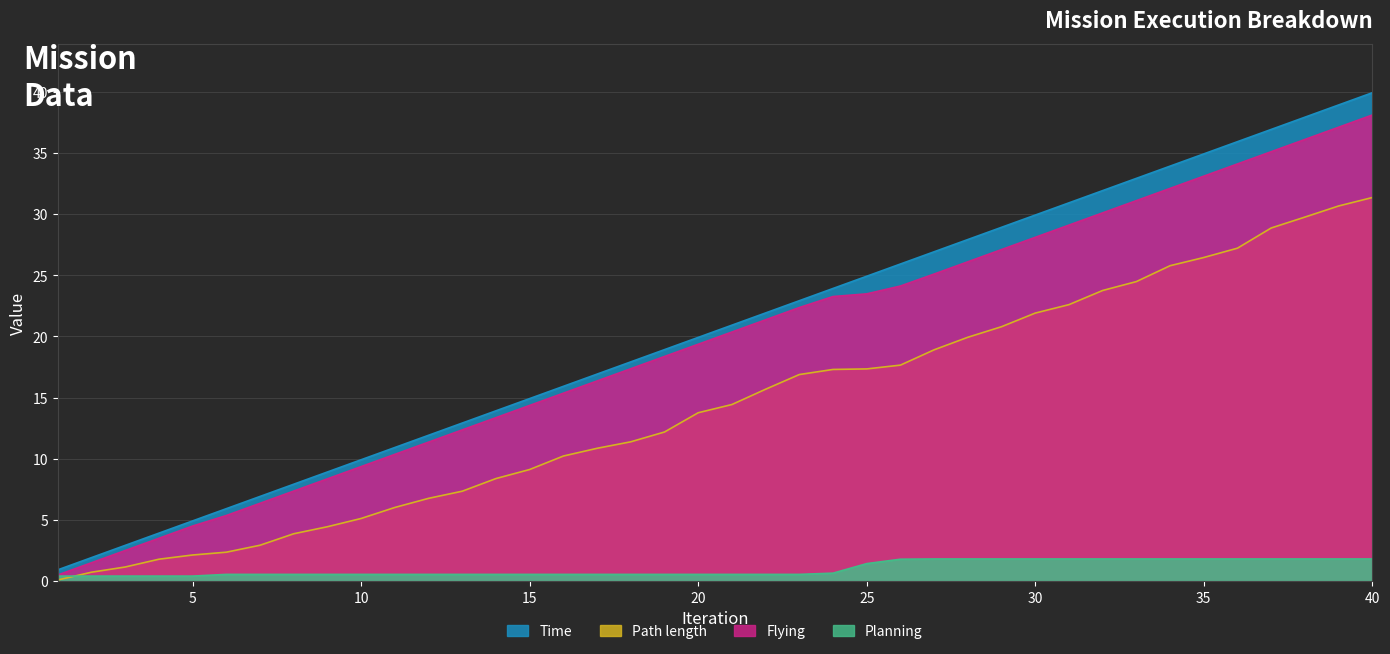

The Time series shows 15.9 at 11. True or false?

False